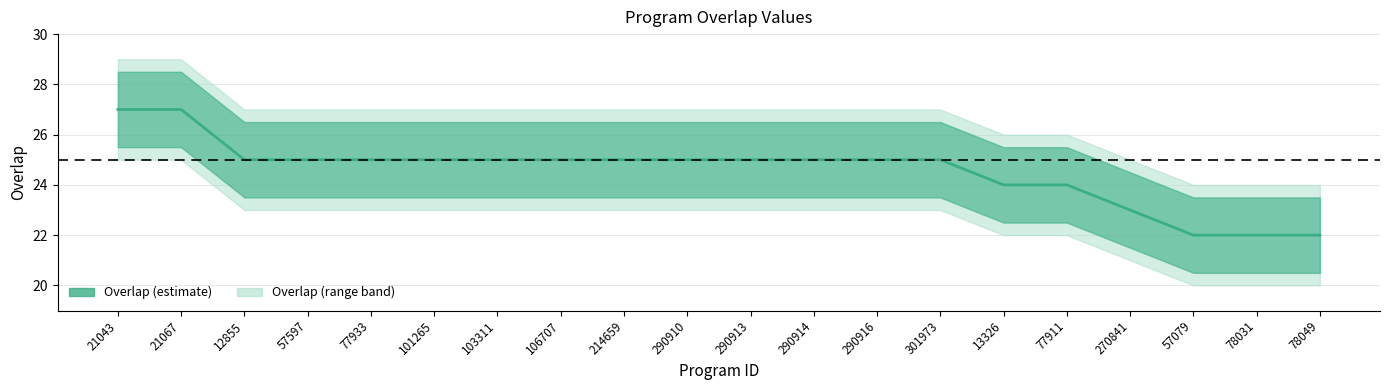

What is the sum of all values?

491